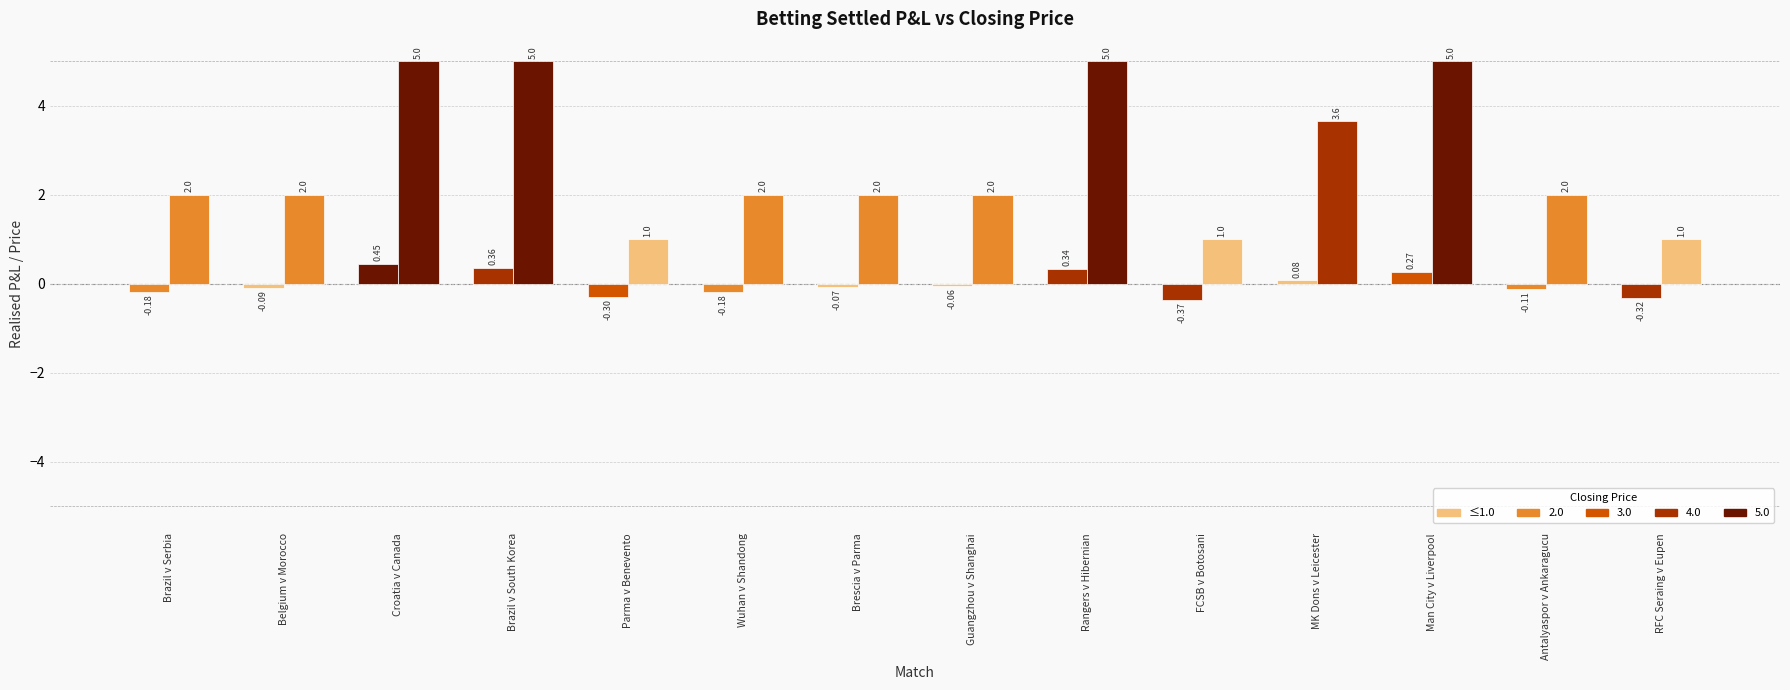

Reading left to right, what are all the values shown in this chart?

Realised P&L: -0.2	-0.1	0.5	0.4	-0.3	-0.2	-0.1	-0.1	0.3	-0.4	0.1	0.3	-0.1	-0.3
Closing Price: 2.0	2.0	5.0	5.0	1.0	2.0	2.0	2.0	5.0	1.0	3.6	5.0	2.0	1.0